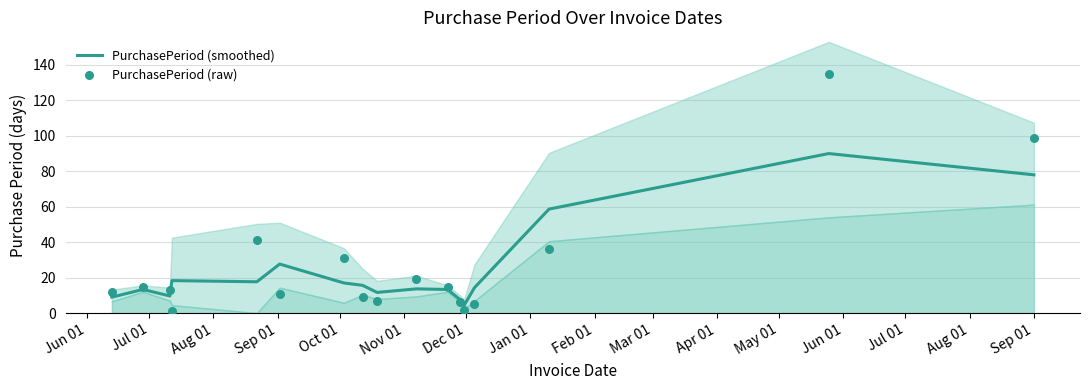

At how many categories does at least one series exceed 132?

1